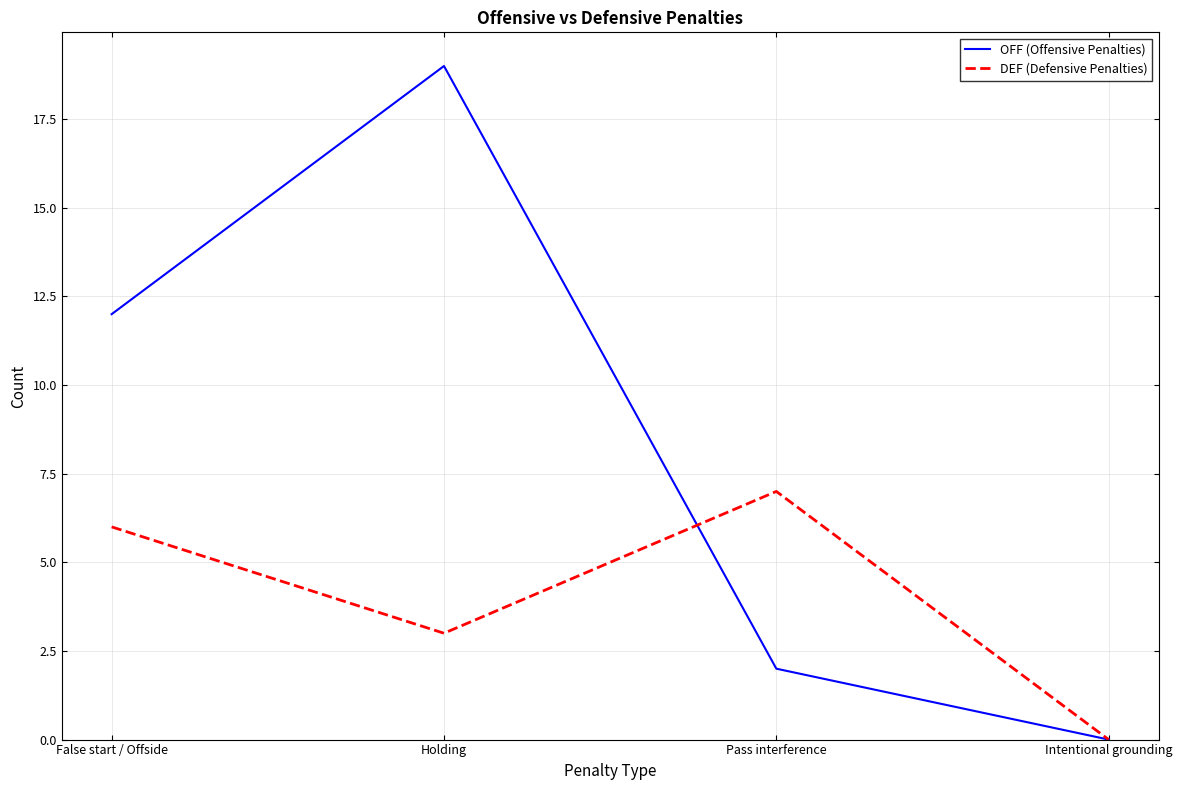

The value of OFF (Offensive Penalties) at Holding is 12. True or false?

False